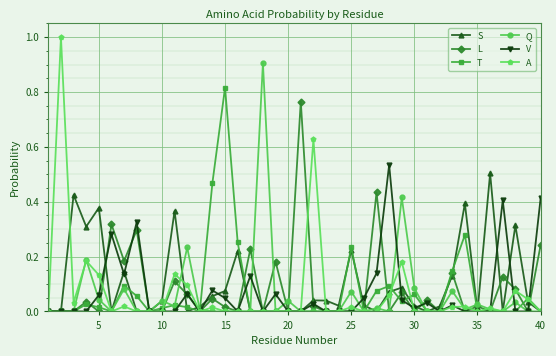

What is the maximum value shown in the chart?

1.0